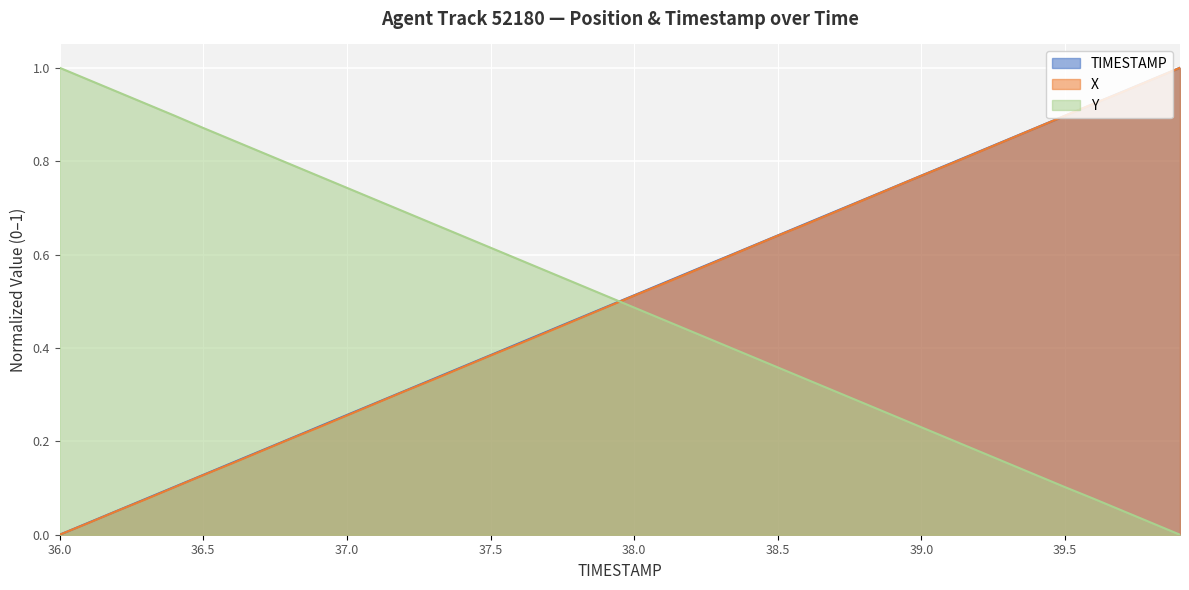

Rank the series at 36.1 from lowest to highest value.

X, TIMESTAMP, Y